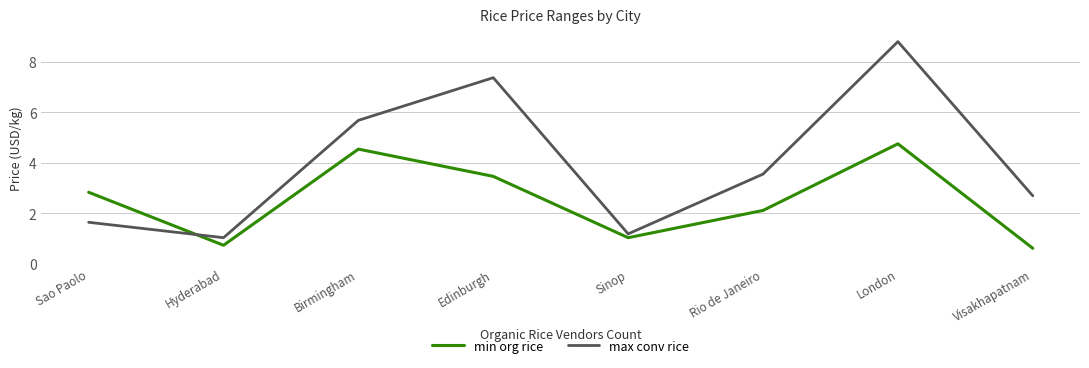

What is the minimum value shown in the chart?

0.6